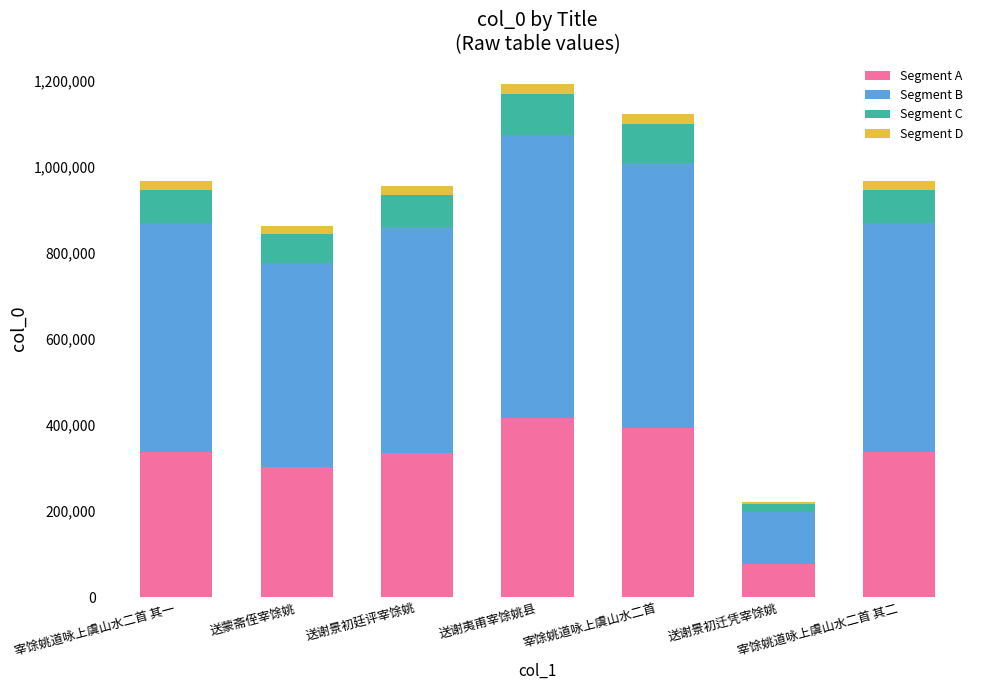

What is the difference between the maximum and minimum values in the Segment A series?

340369.4